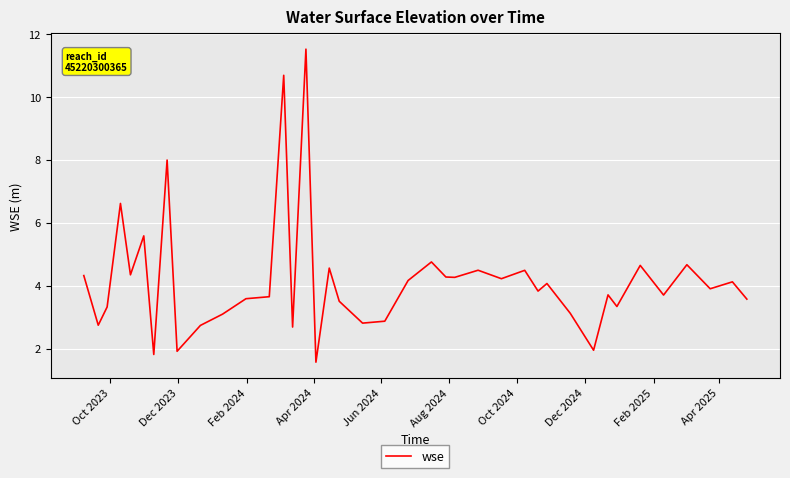

What is the greatest value displayed?

11.5